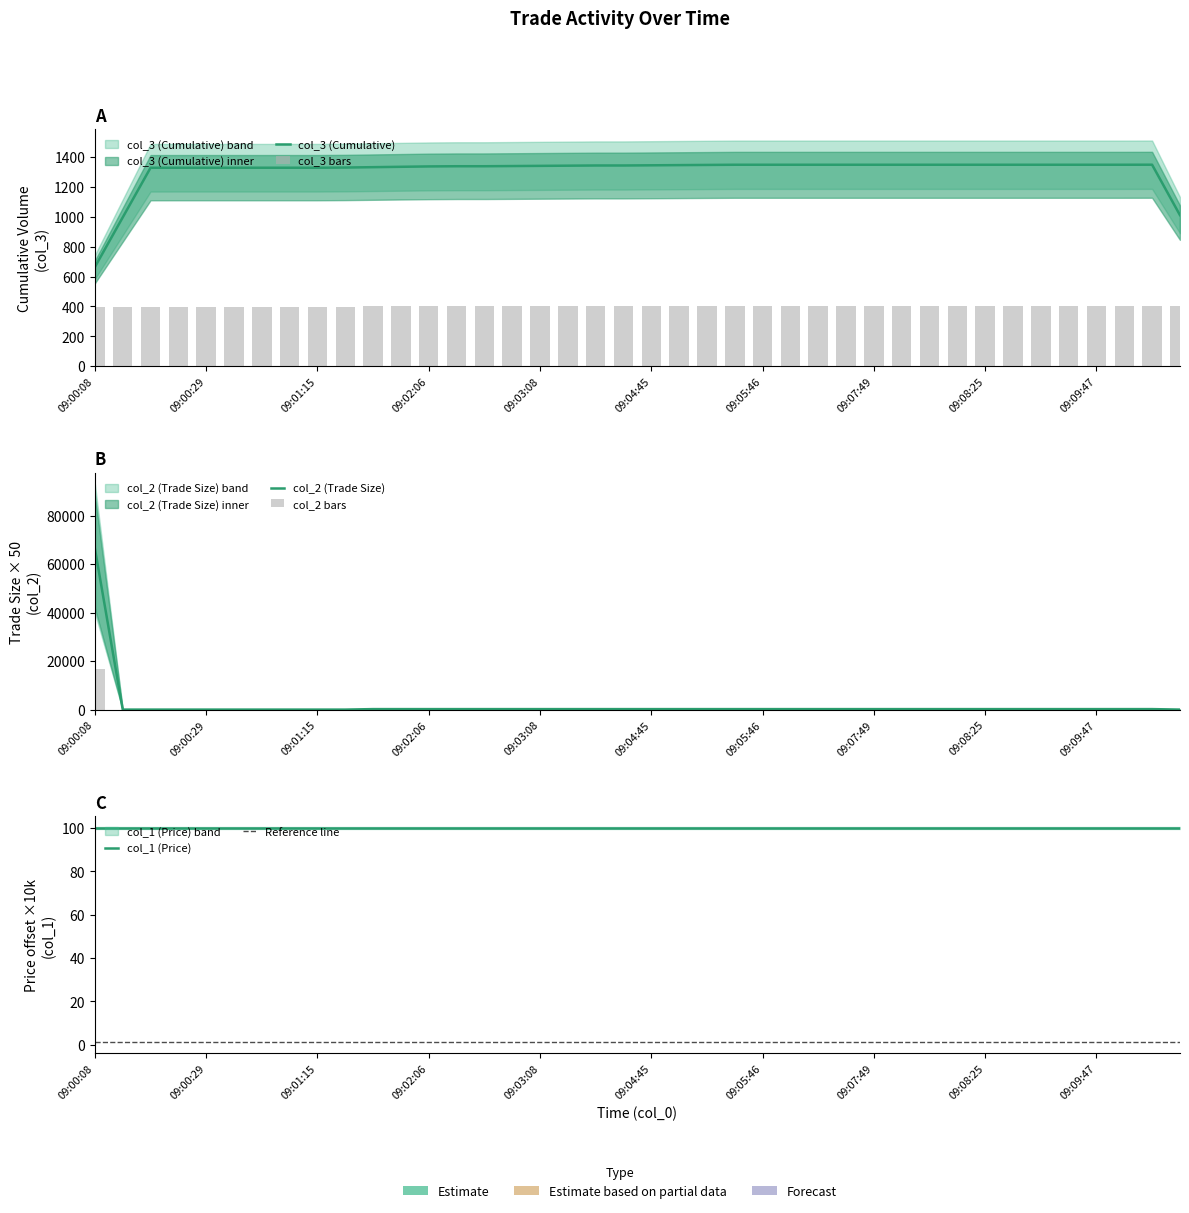

Which label corresponds to the largest value in the chart?

09:00:08